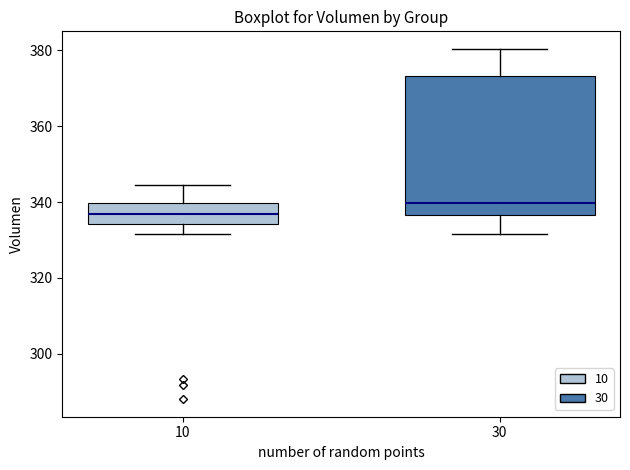

Where does the upper whisker of the box at x = 10 end on the y-axis? The values are not printed on the chart, so give them approximately, as read against the axis.

344